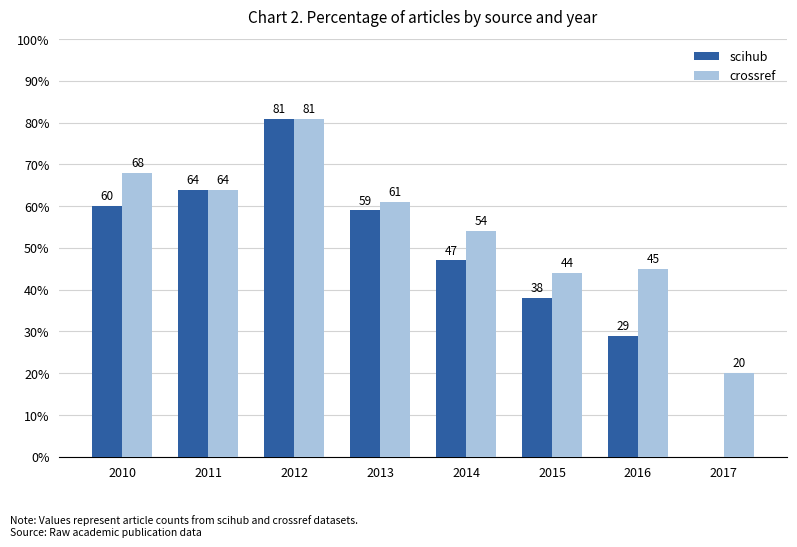

What are all the series names shown in the legend?

scihub, crossref